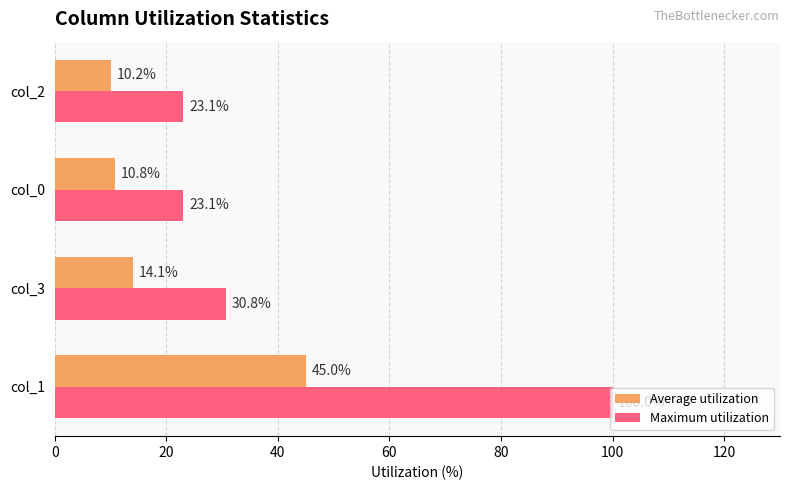

Count the number of categories in the chart.

4